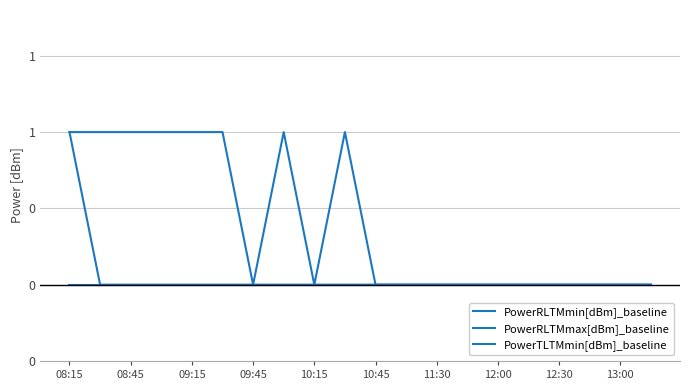

True or false: PowerRLTMmax[dBm]_baseline and PowerTLTMmin[dBm]_baseline intersect in this chart.

False